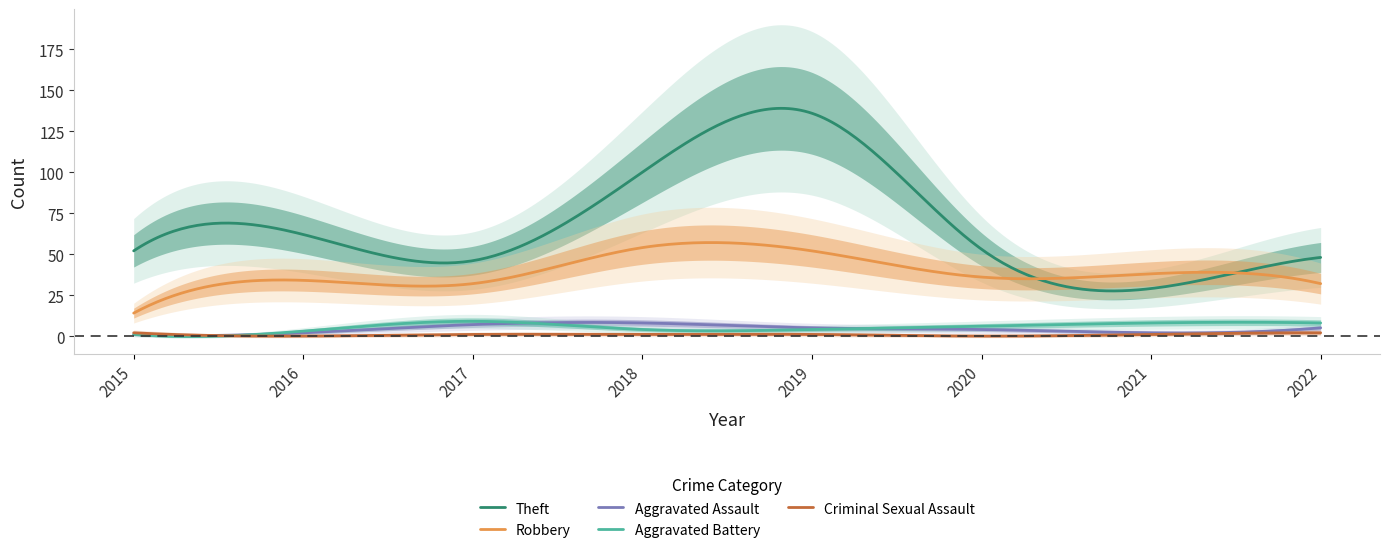

Where is the first local maximum for Aggravated Assault?

2018